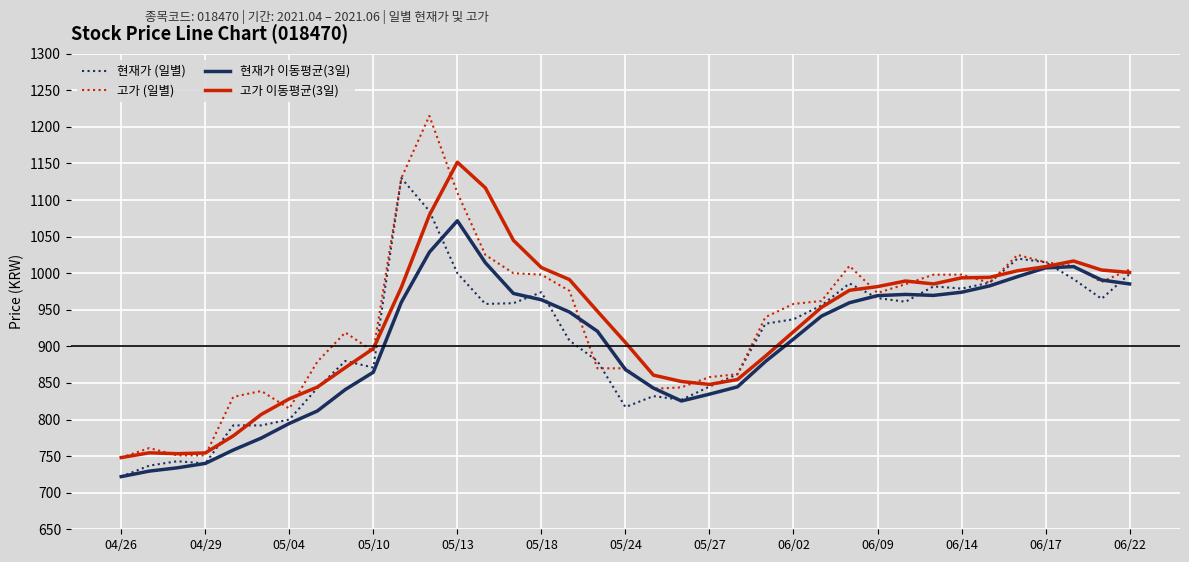

Is this an area chart (filled region under the line)?

No